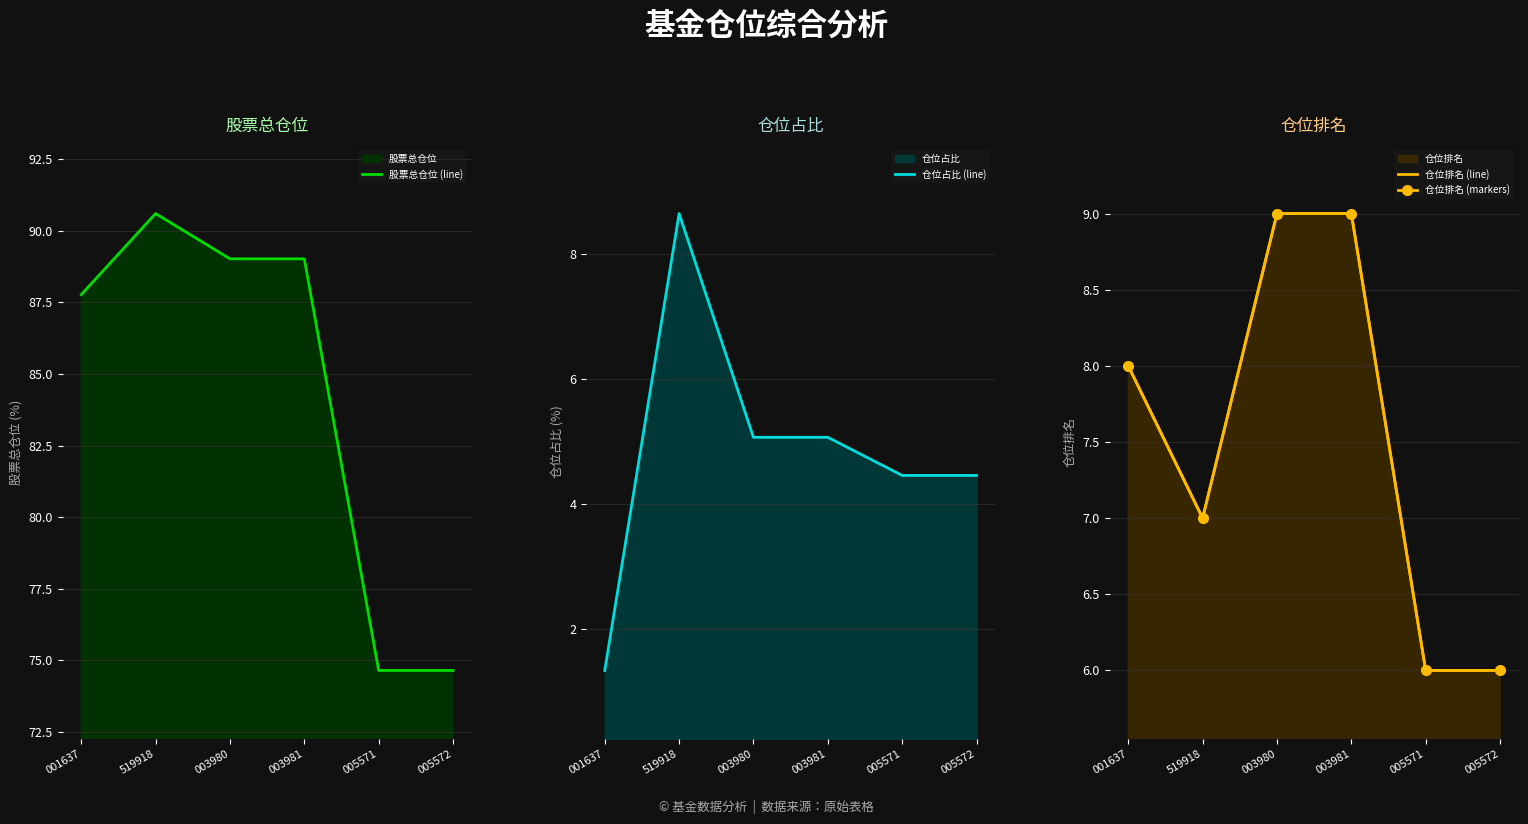

True or false: 仓位排名 (line) and 仓位排名 (markers) intersect in this chart.

False